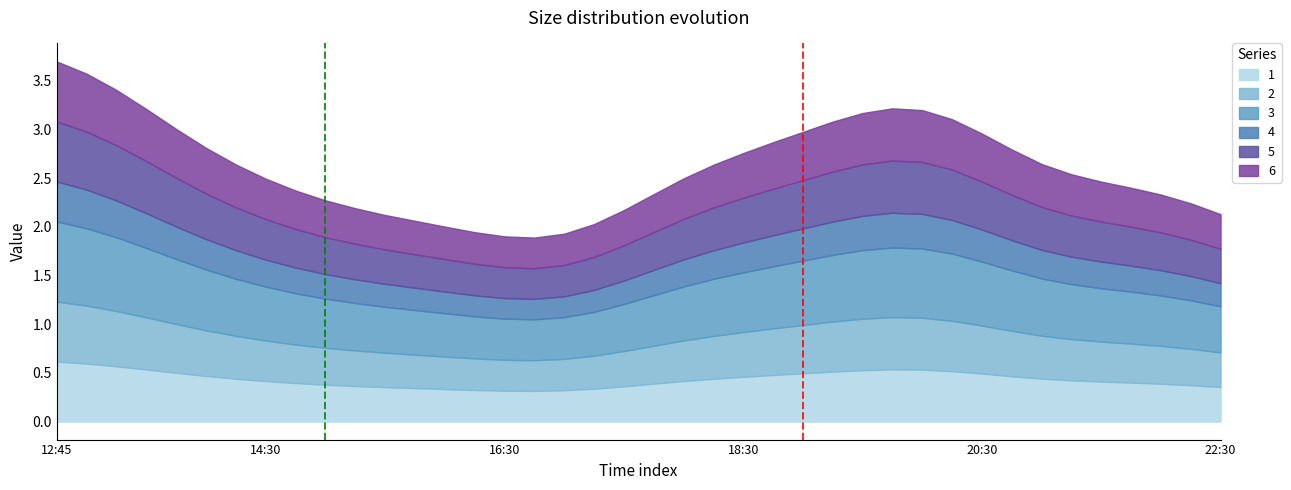

What is the difference between the 5 values at 2019-03-13 17:45:00 and 2019-03-13 19:00:00?

0.1